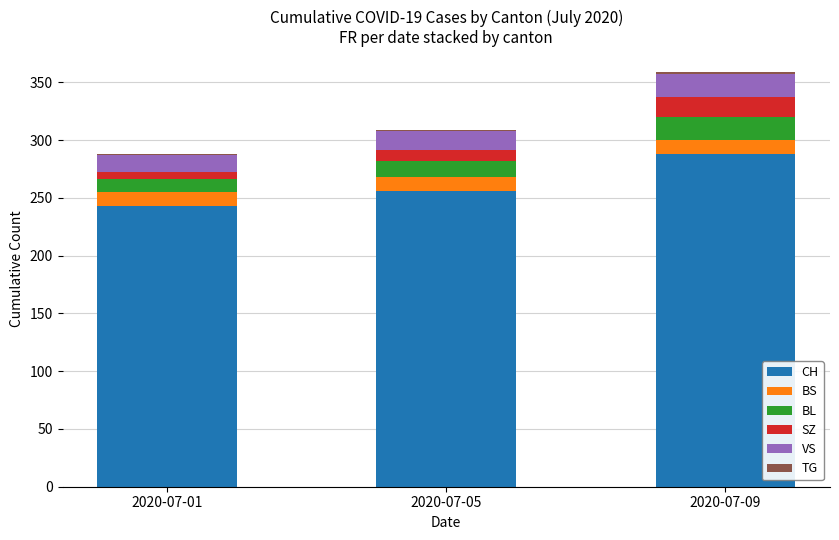

At which category is the sum across all series the highest?

2020-07-09